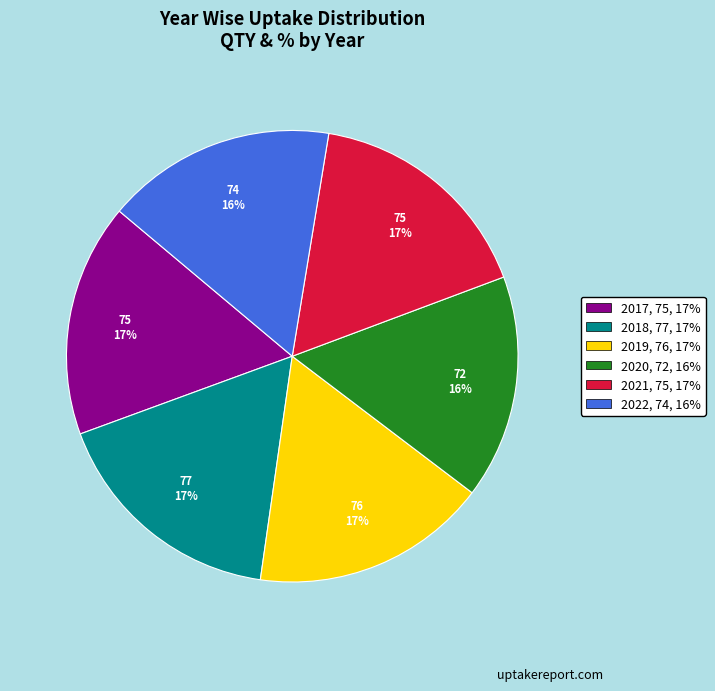

Is there a majority slice in this chart?

No